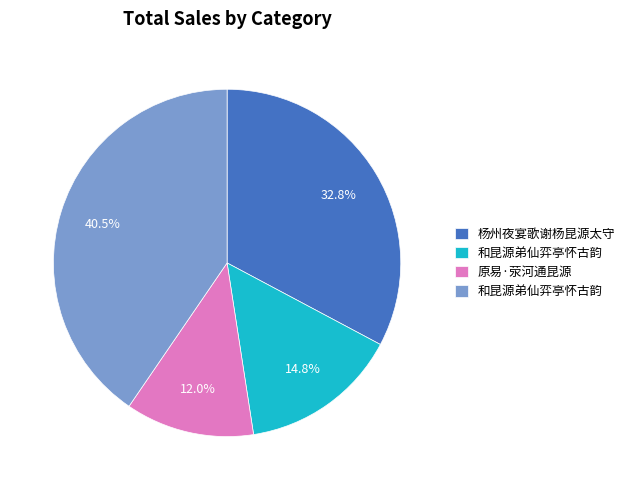

Is there any slice that represents more than half of the pie?

No